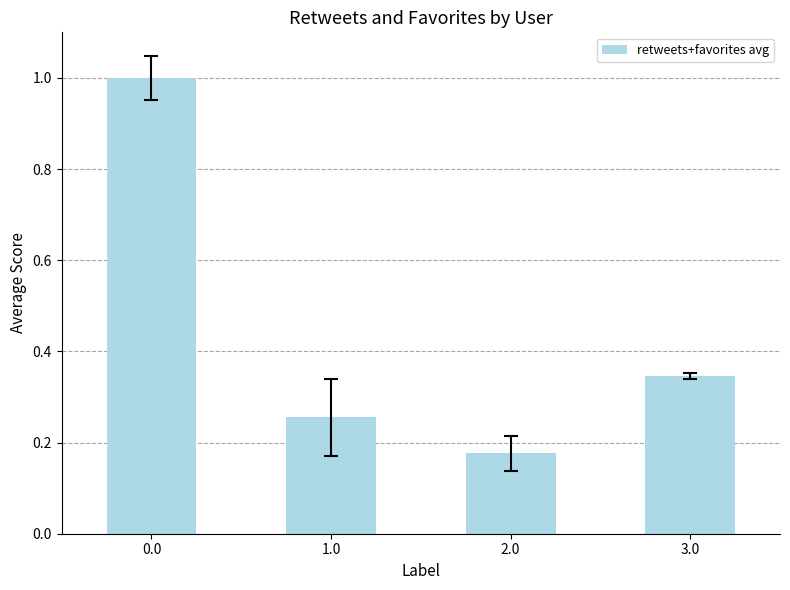

What value does the data have at 0.0?

1.0